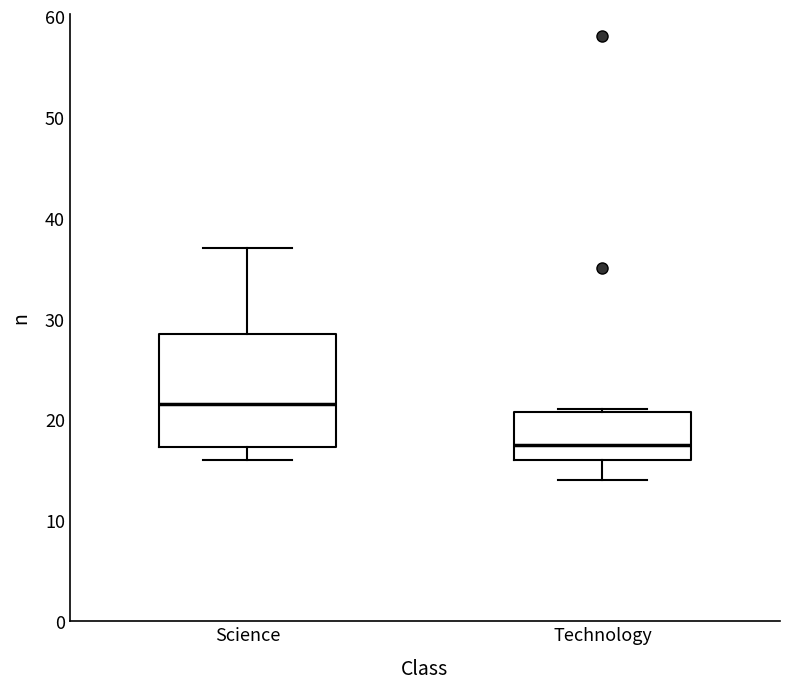

Reading left to right, transcribe this box plot: for each box, give where its median line is, the range the box spans, and where its two whiskers end, as read against the y-axis. The values are not printed on the chart, so give them approximately, as read against the axis.

Science: median 22, box 17 to 29, whiskers 16 to 37
Technology: median 18, box 16 to 21, whiskers 14 to 21